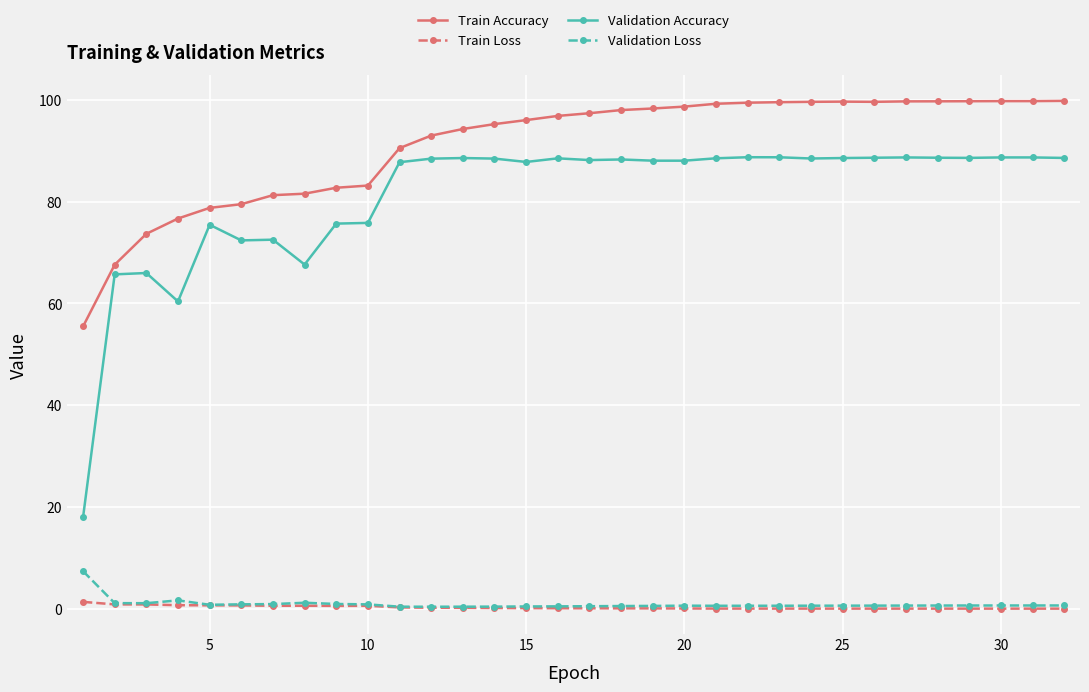

Rank the series by their maximum value, from highest to lowest.

Train Accuracy, Validation Accuracy, Validation Loss, Train Loss